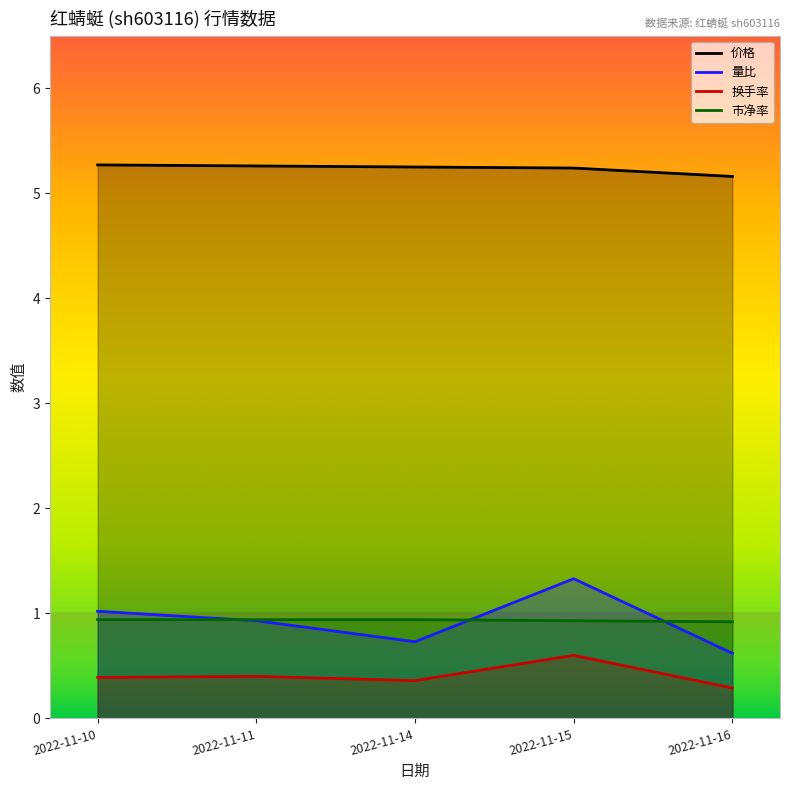

What is the spread (max minus min) of values at 2022-11-10?

4.9